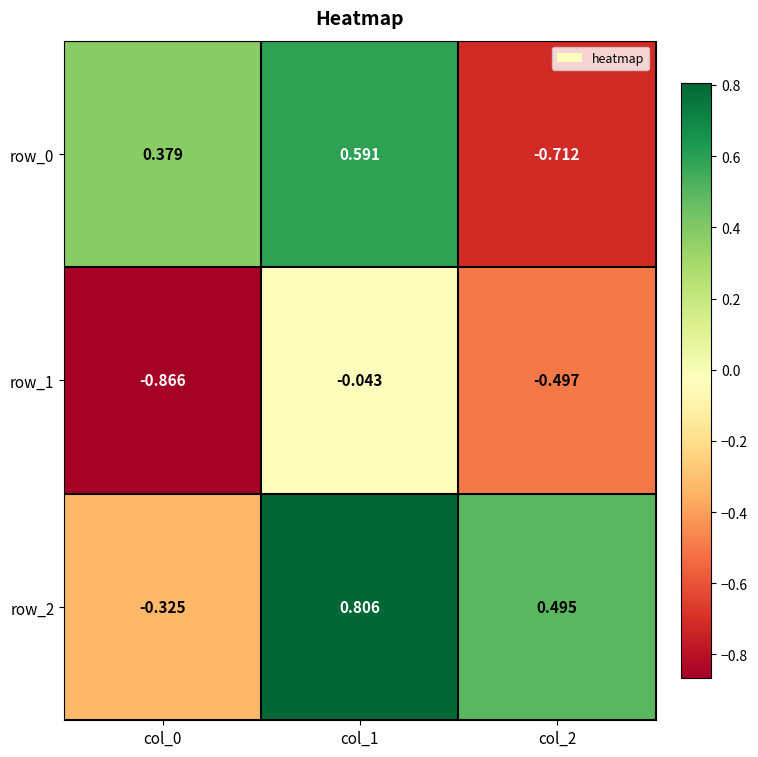

What is the sum of the row_0 values at col_1 and col_0?

1.0